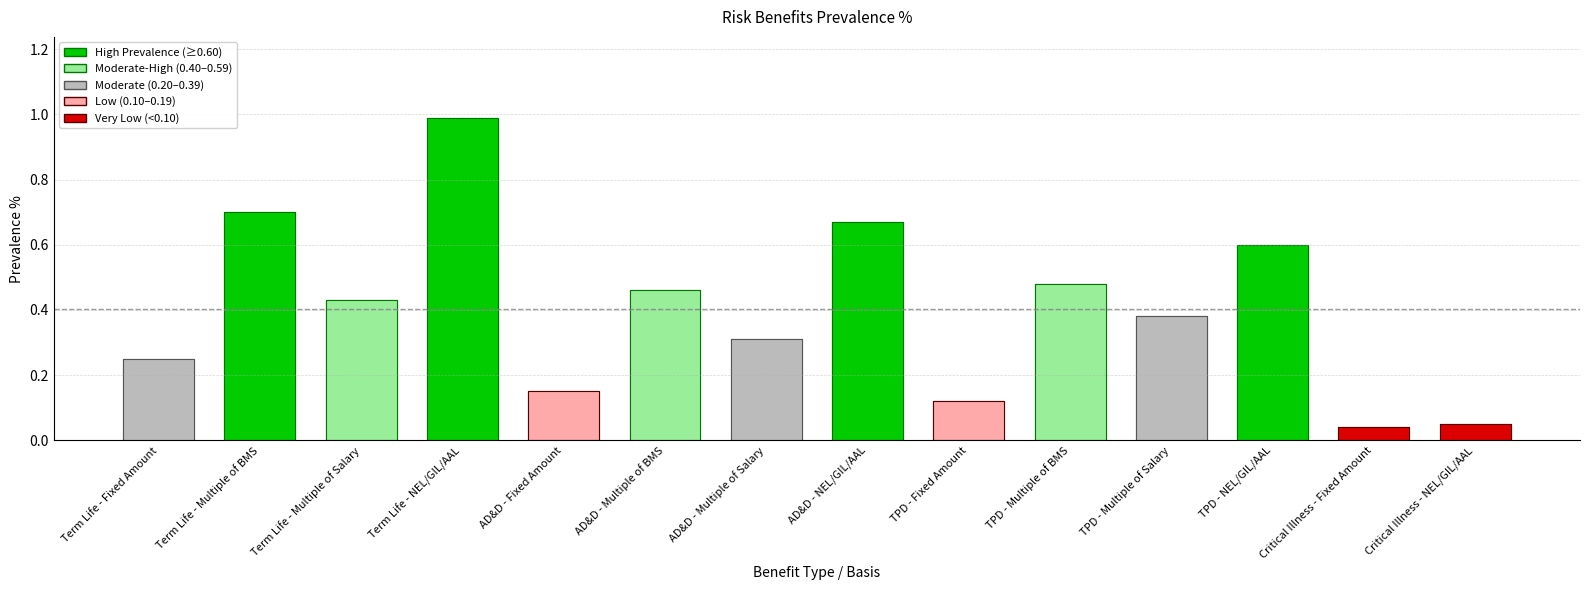

What is the label of the 13th bar from the right?

Term Life - Multiple of BMS